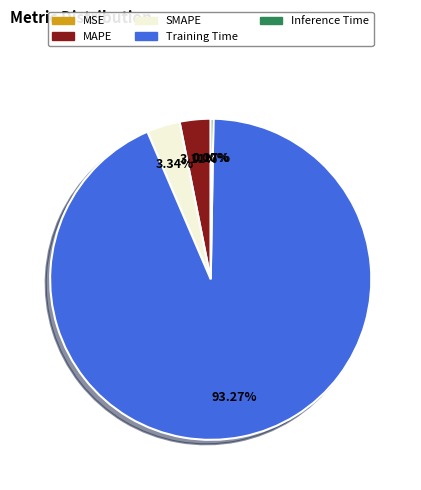

Is there any slice that represents more than half of the pie?

Yes